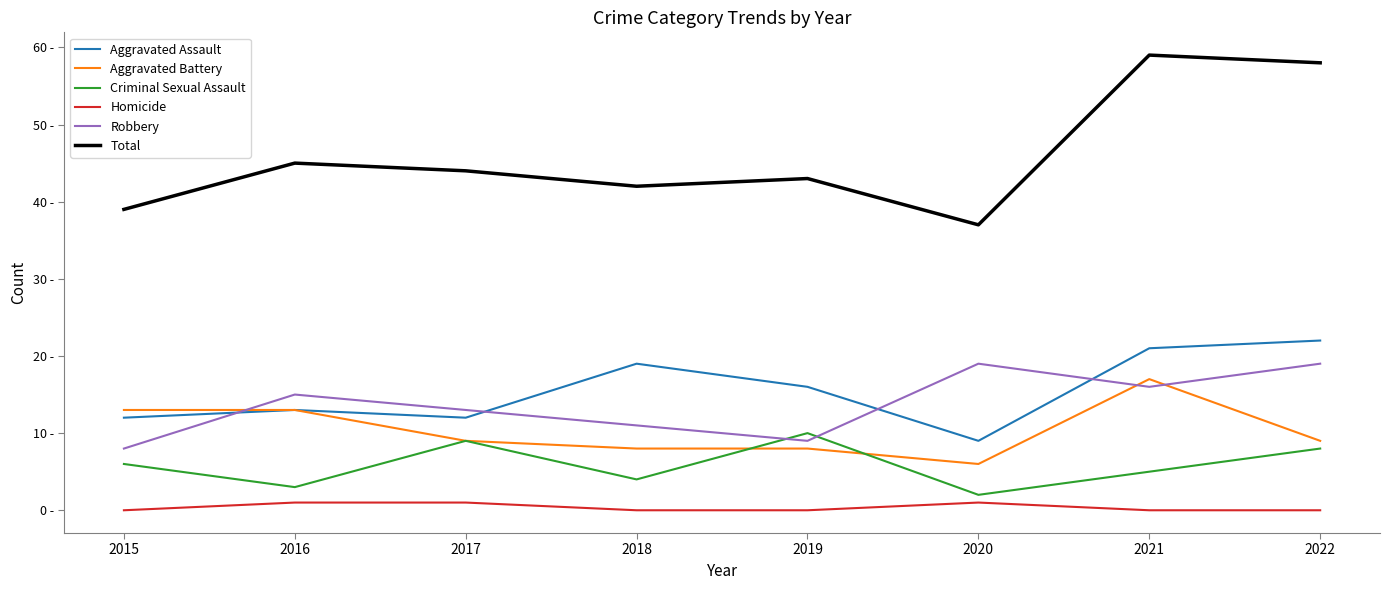

Is this an area chart (filled region under the line)?

No